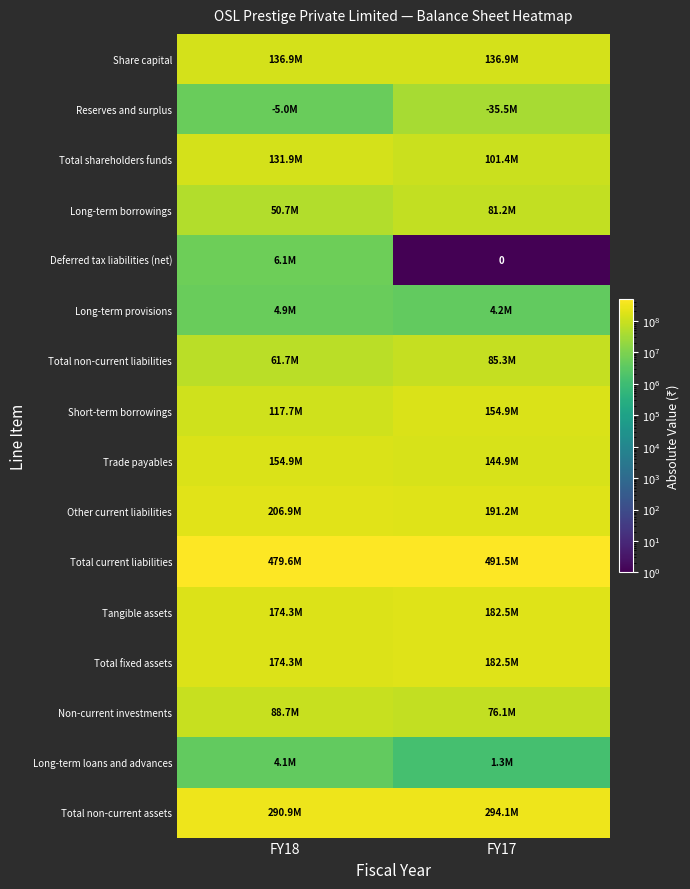

Which label corresponds to the smallest value in the chart?

FY17